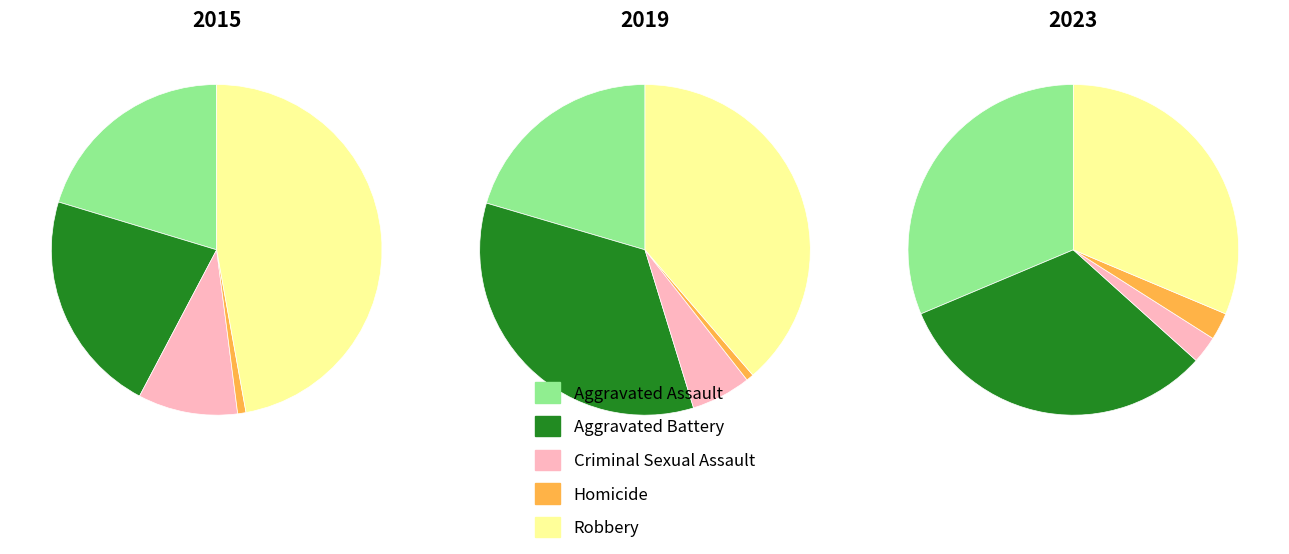

To the nearest percent, what percentage of the pie is Robbery?

39%